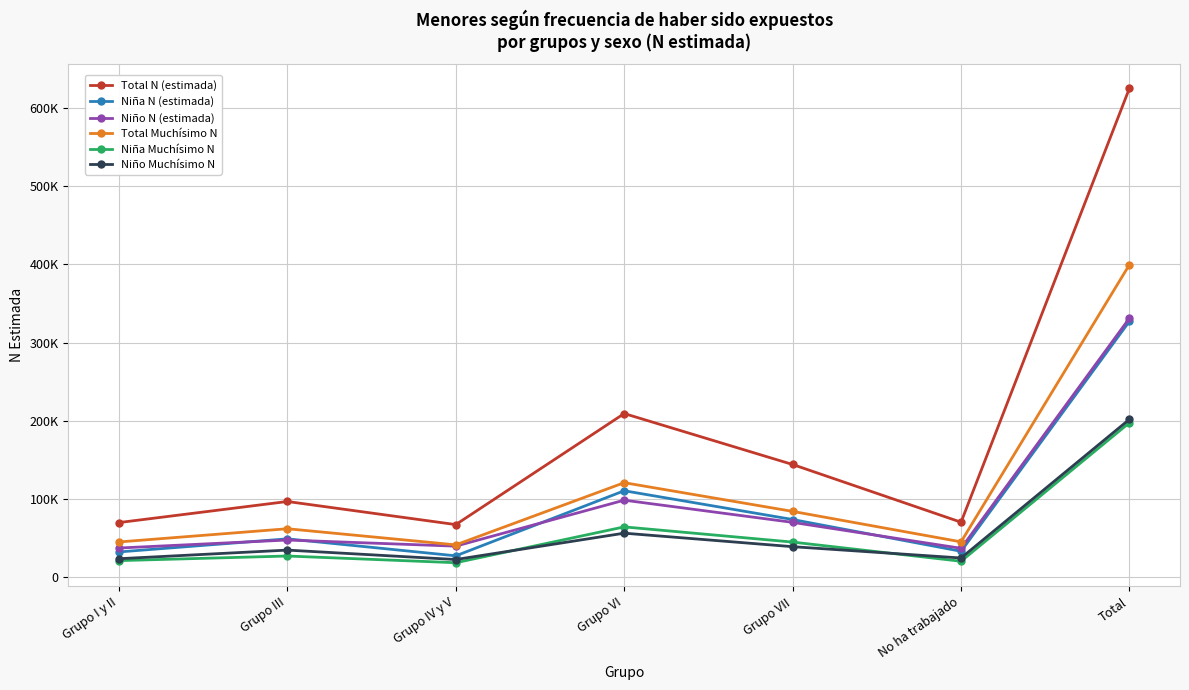

What is the value of the Niña N (estimada) point at the 3rd from the left?

27538